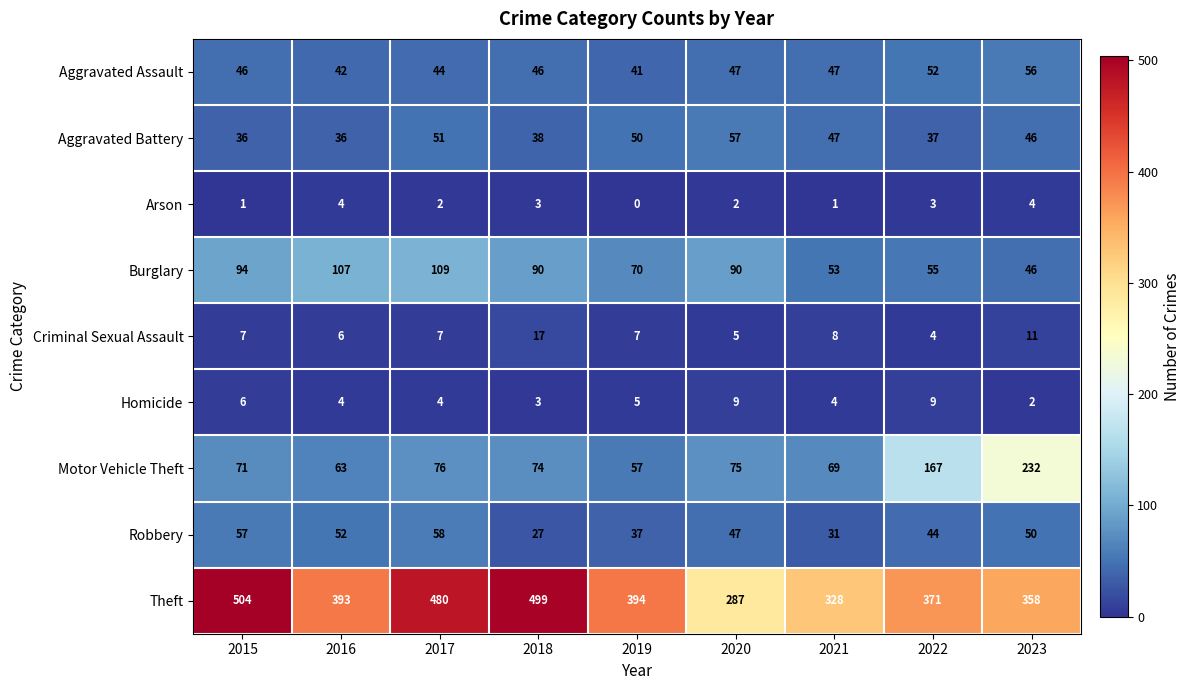

At which category does the chart reach its peak across all series?

2015